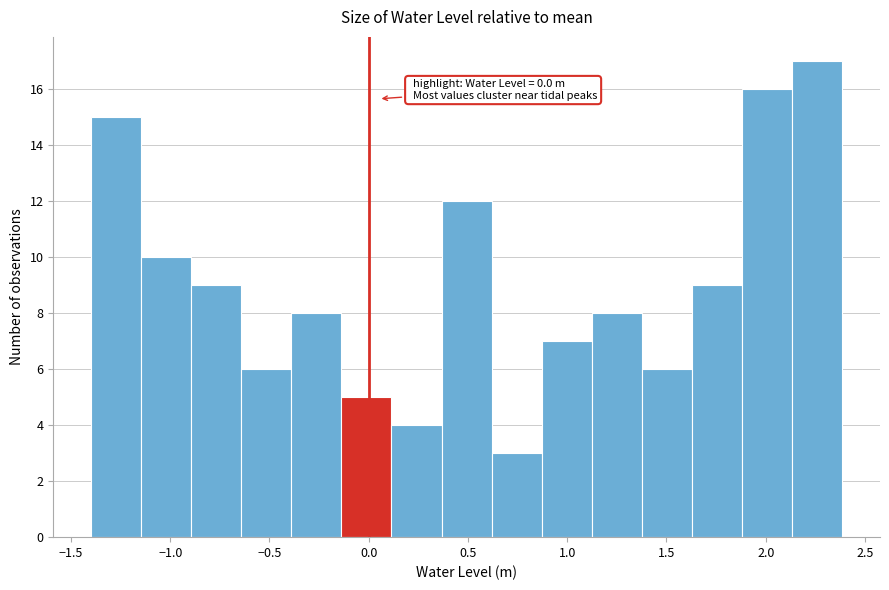

Which range on the x-axis has the tallest bar?

2.15 to 2.40